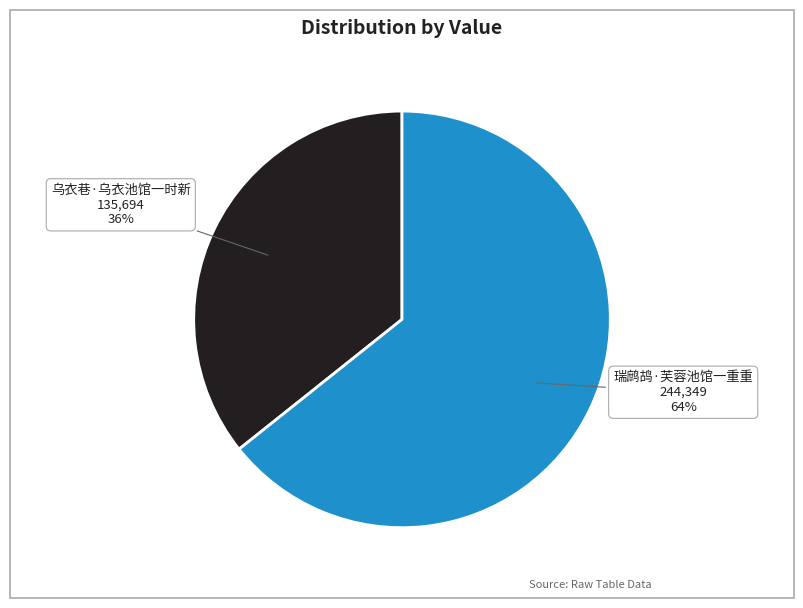

Count the number of slices in the pie.

2